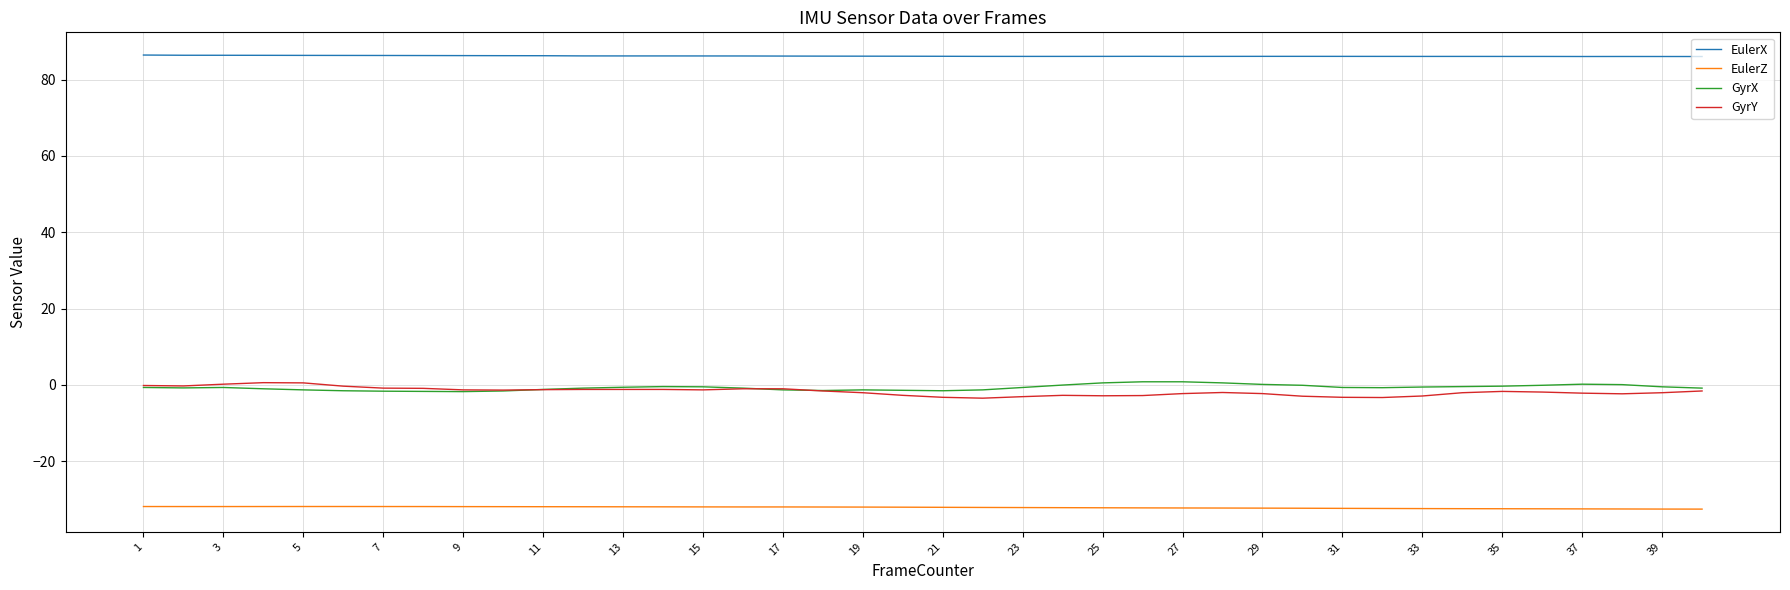

Which series has the largest total across all categories?

EulerX